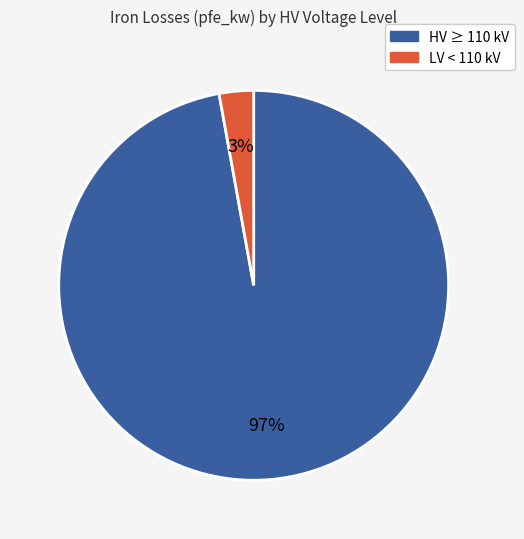

Is there a majority slice in this chart?

Yes